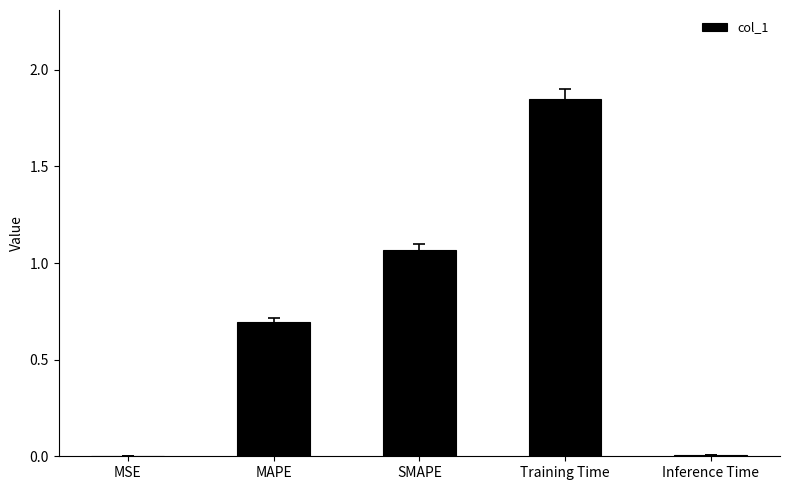

Is it true that the value at MAPE is 0.7?

True